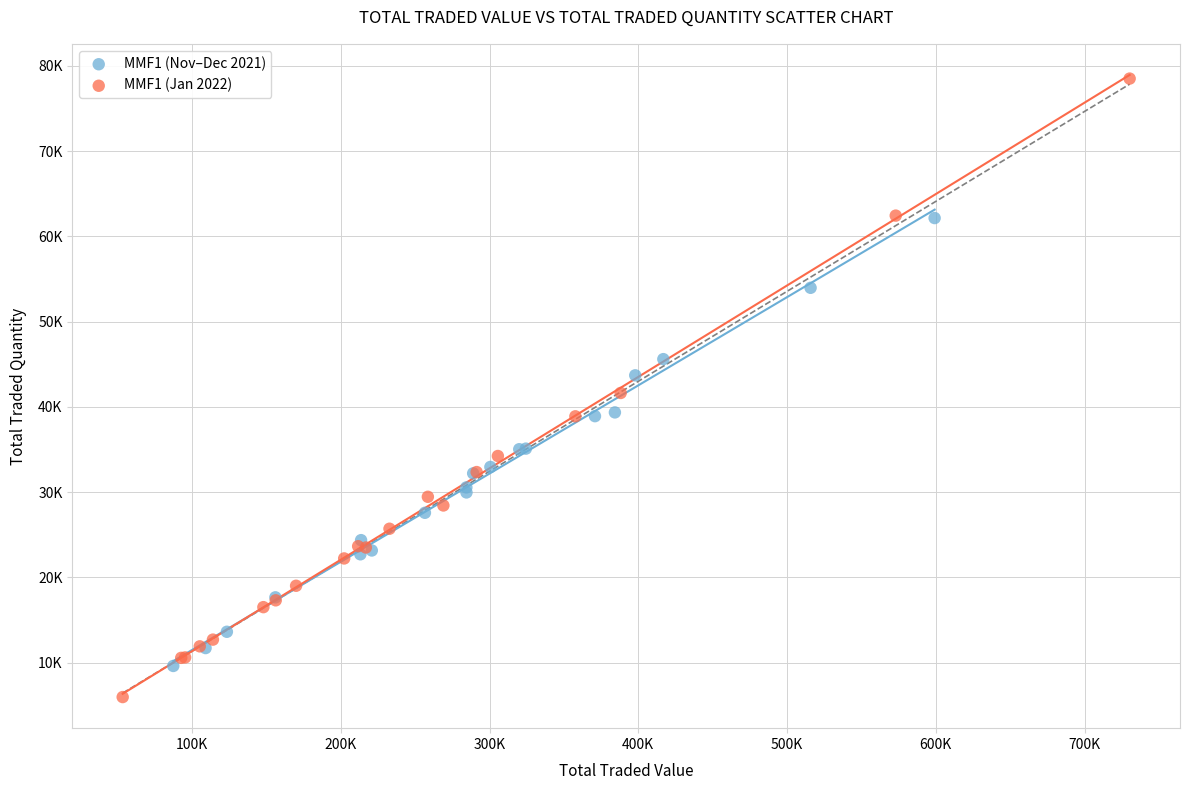

Which series contains the lowest Y value?

MMF1 (Jan 2022)